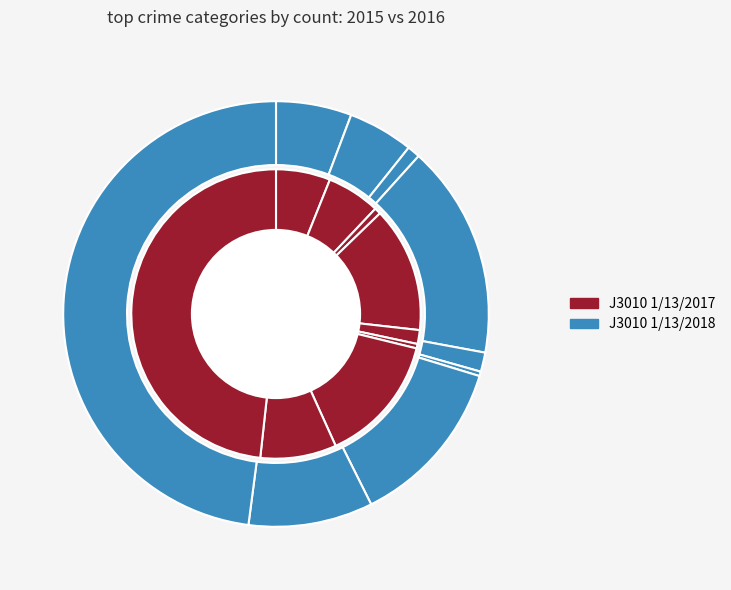

Count the number of slices in the pie.

9